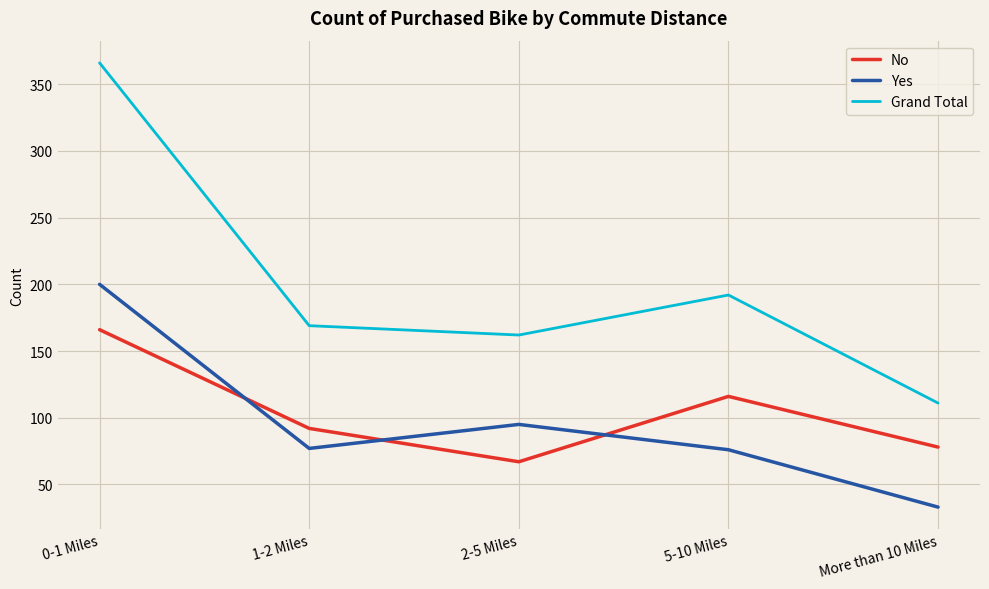

Between 2-5 Miles and 5-10 Miles, which series saw the biggest shift?

No